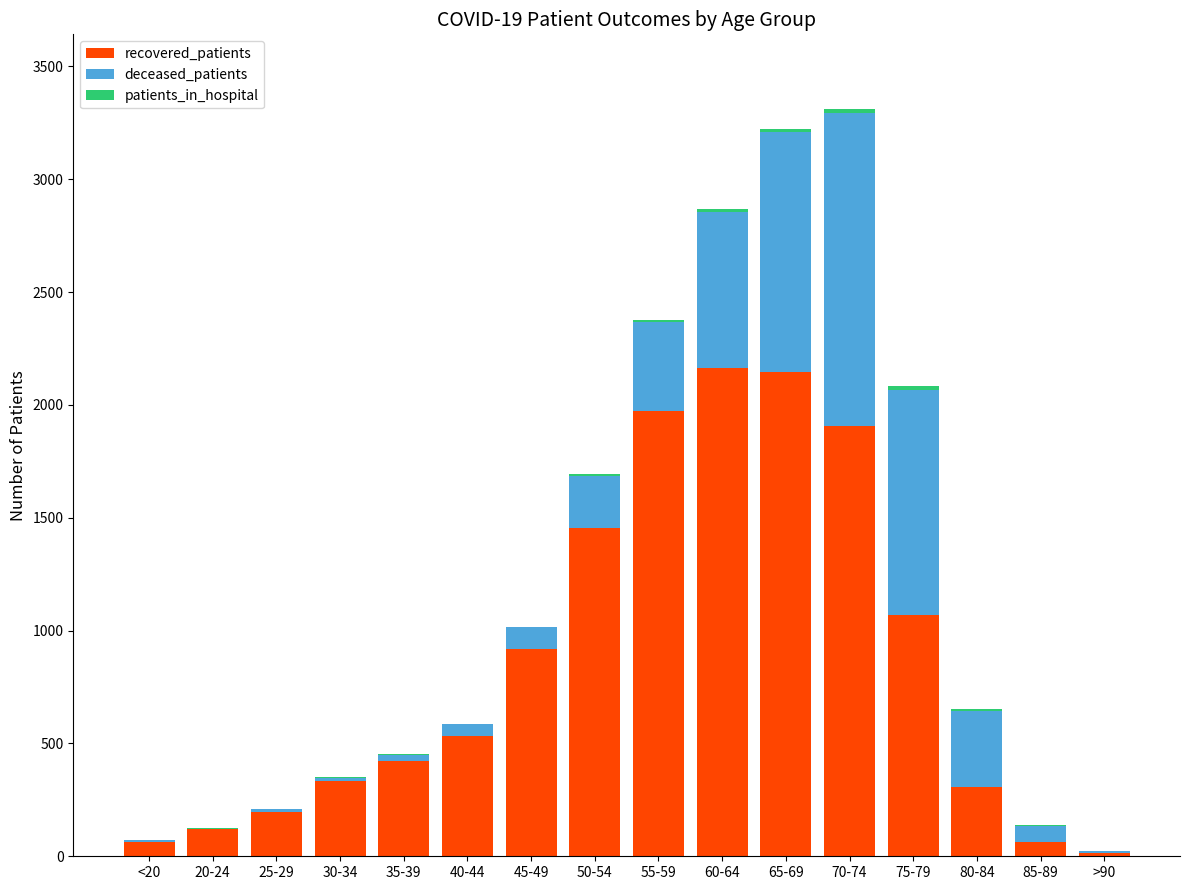

Is it true that recovered_patients equals 306 at 80-84?

True